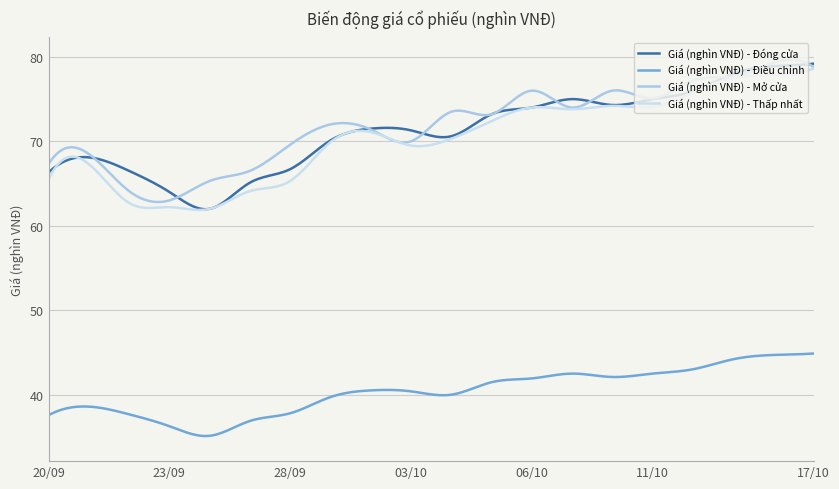

What is the maximum value for Giá (nghìn VNĐ) - Điều chỉnh?

44.9